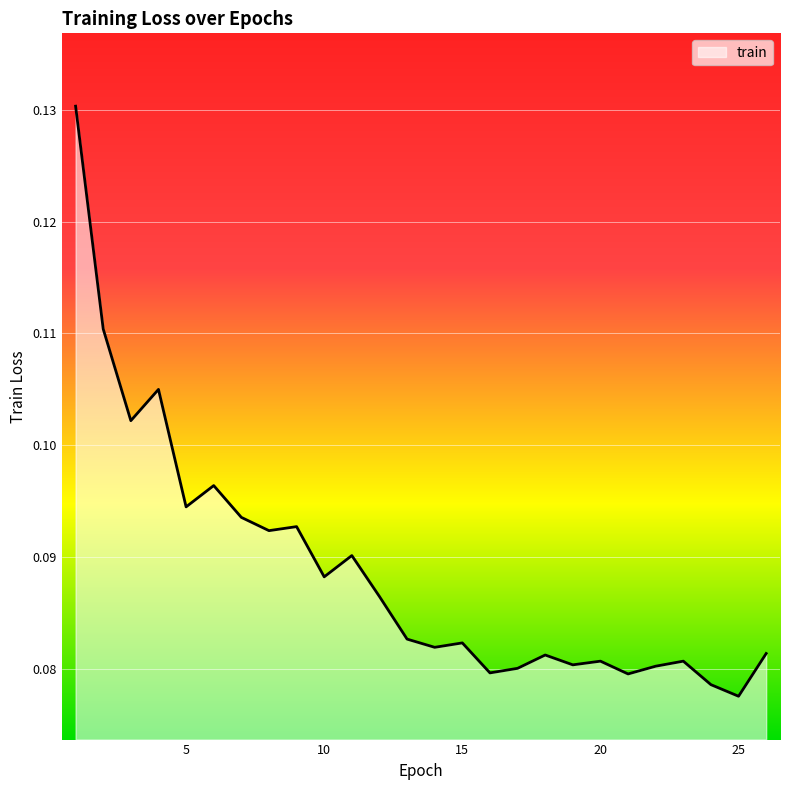

List the labels in order of value, smallest first.

25, 24, 21, 16, 17, 22, 19, 20, 23, 18, 26, 14, 15, 13, 12, 10, 11, 8, 9, 7, 5, 6, 3, 4, 2, 1